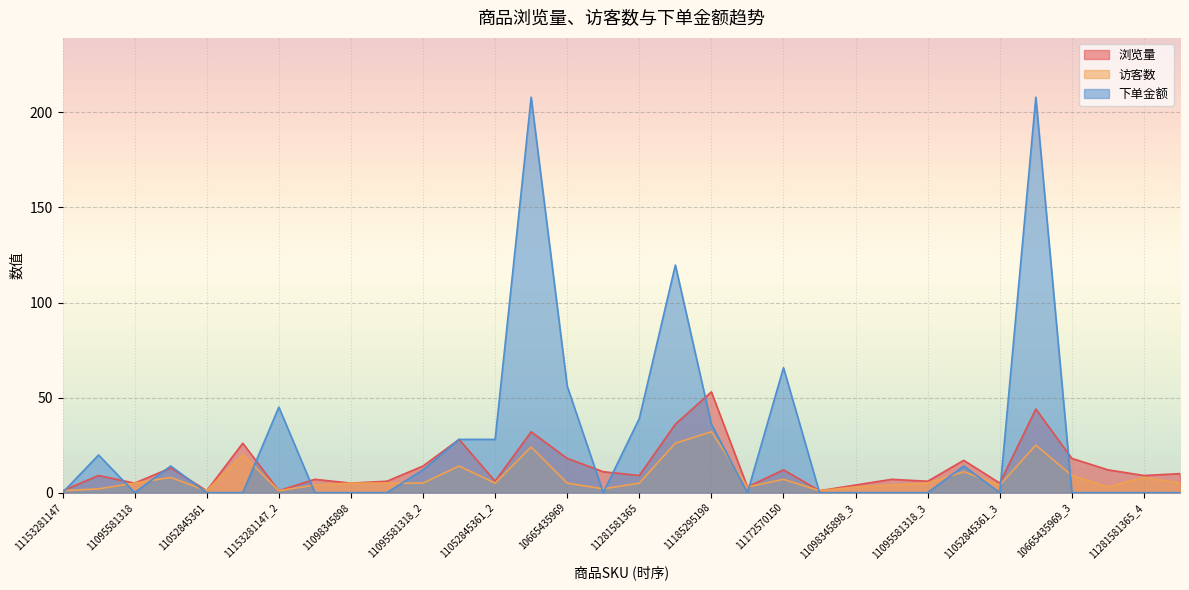

True or false: 访客数 has more than 2 points higher than both neighbors.

True